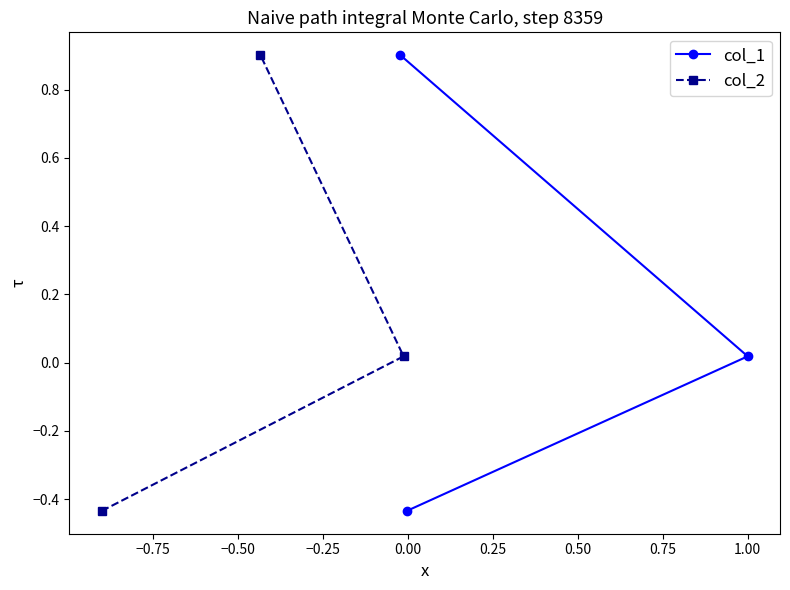

Reading right to left, extract all data points from this chart.

col_1: 0.9	0.0	-0.4
col_2: 0.9	0.0	-0.4